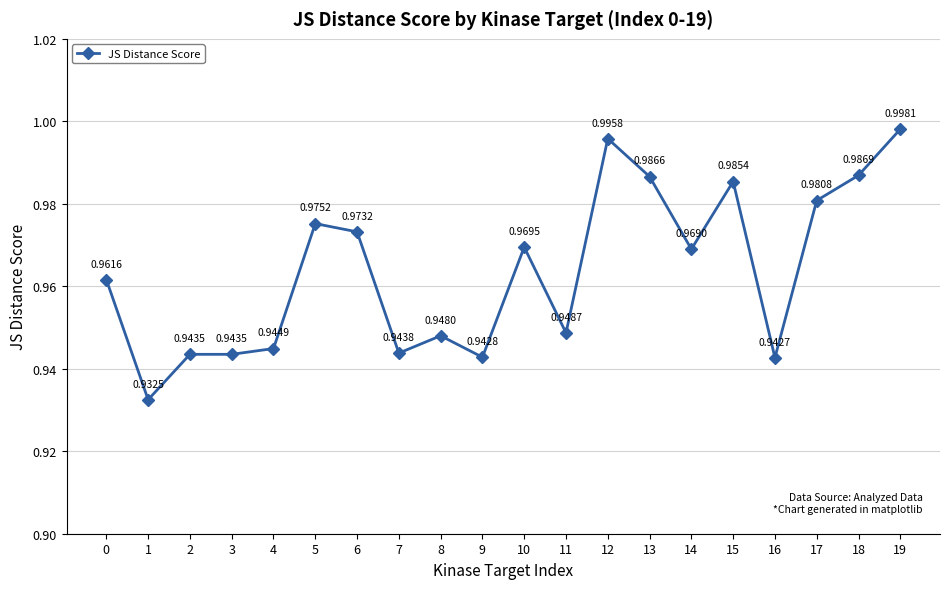

What is the sum of all values?

19.3